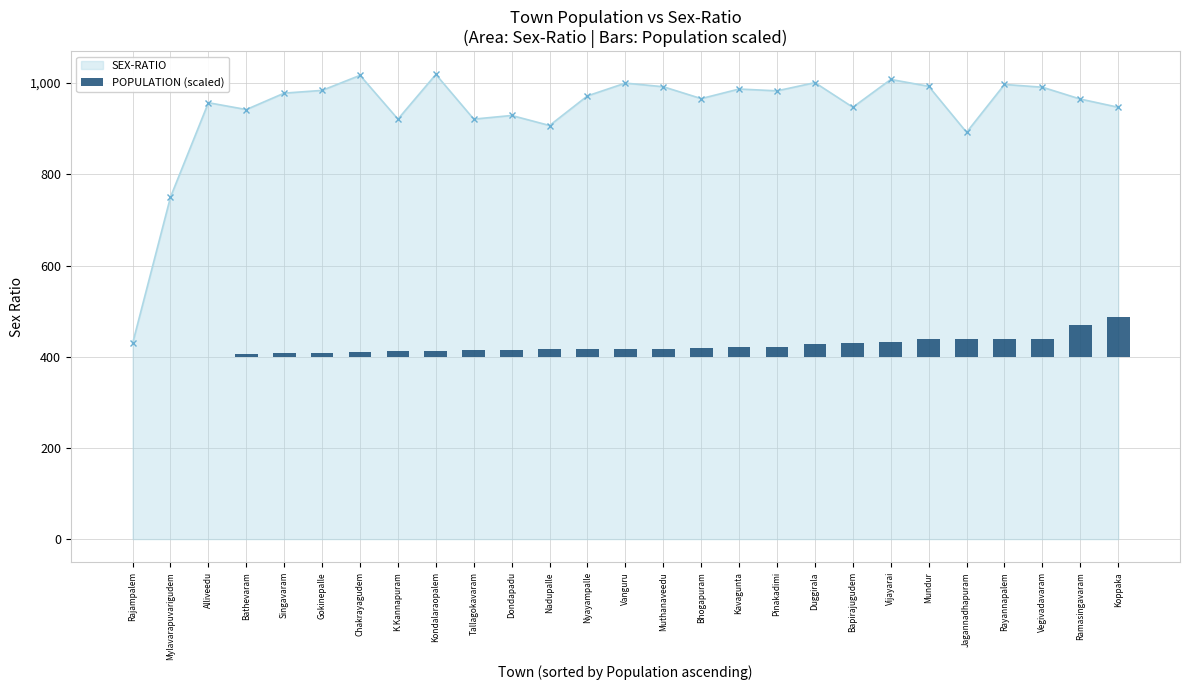

Reading left to right, list all the values displayed in this chart.

0.1	0.1	0.8	6.4	10.0	10.1	11.6	12.5	14.0	16.1	16.3	16.9	17.5	18.2	18.7	20.1	21.6	23.0	28.8	31.6	33.8	39.4	39.4	39.9	39.9	69.6	88.5